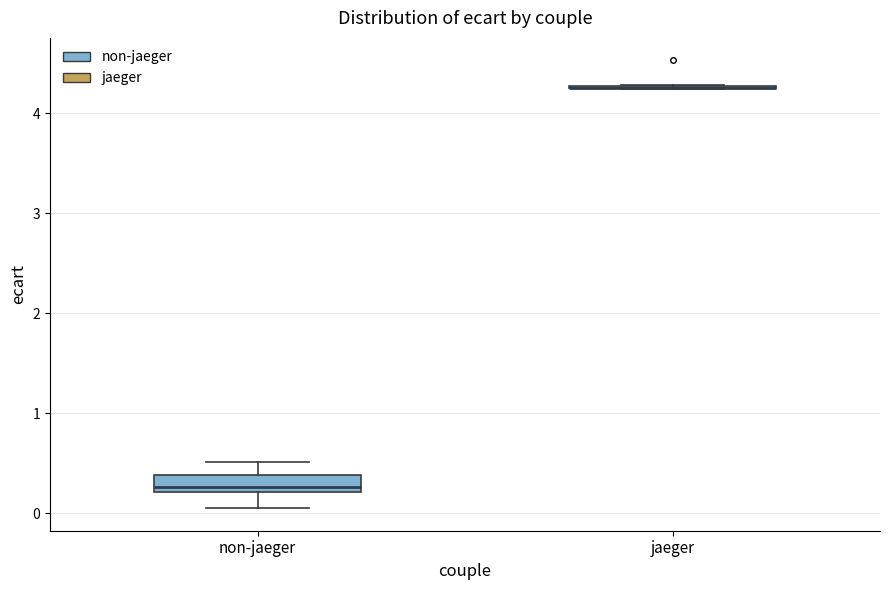

Which box is the tallest, from its lower edge to its upper edge?

non-jaeger